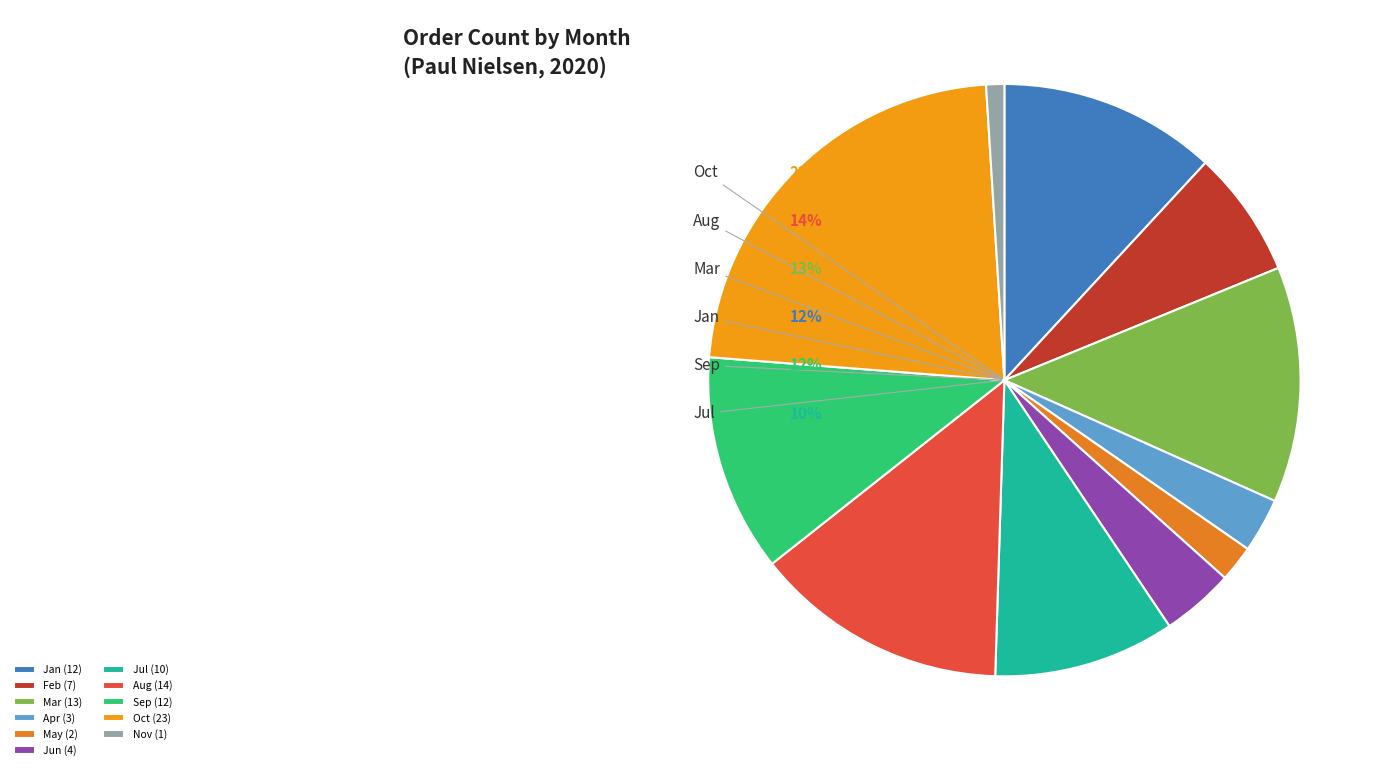

Combined, what portion of the pie is Feb and Apr?

9.9%